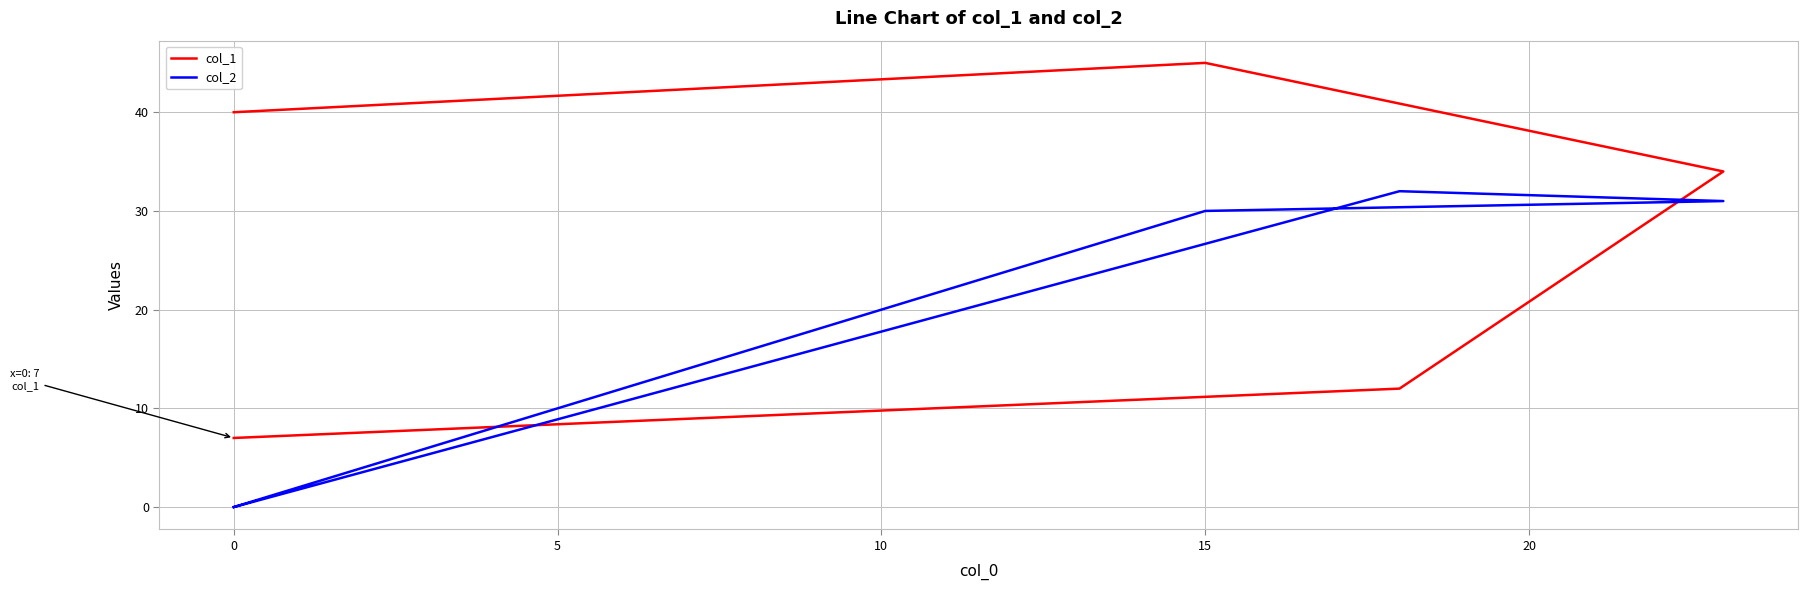

What is the greatest value displayed?

45